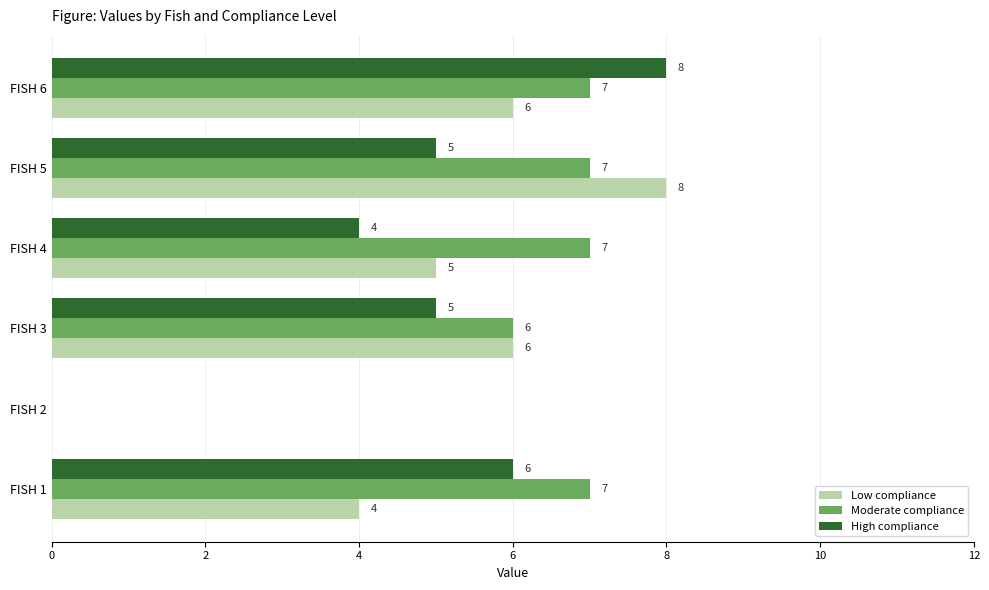

What is the average value of the Moderate compliance series?

6